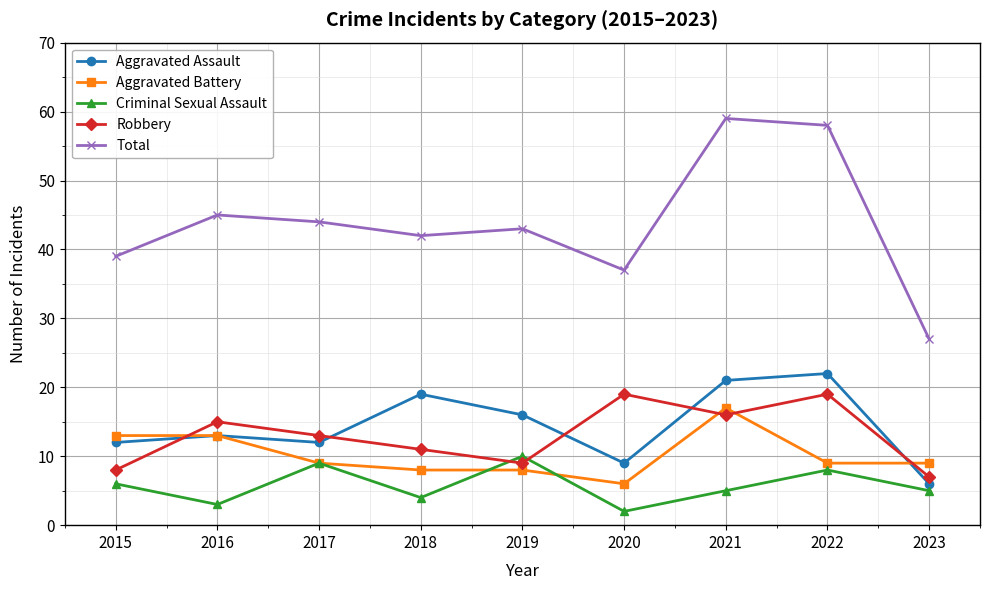

What is the difference between the second highest and second lowest values in the Aggravated Assault series?

12